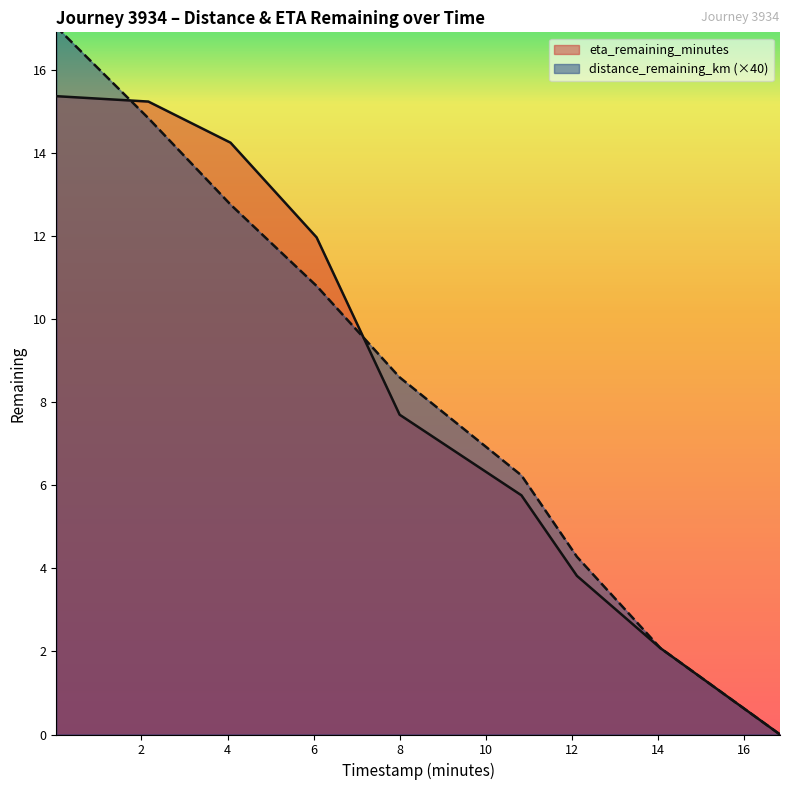

What position from the right is 12.12?

3